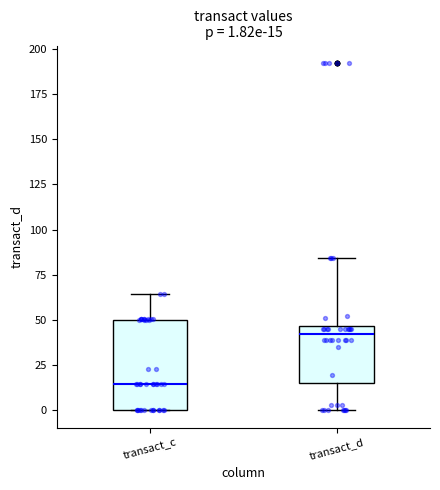

Comparing the boxes themselves (not the whiskers), which one is the tallest?

transact_c